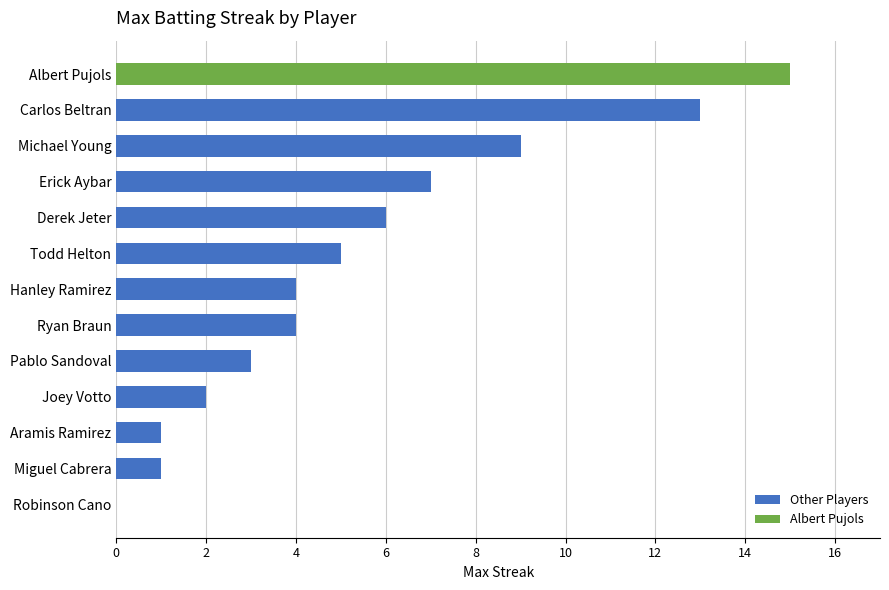

What is the sum of all values?

70